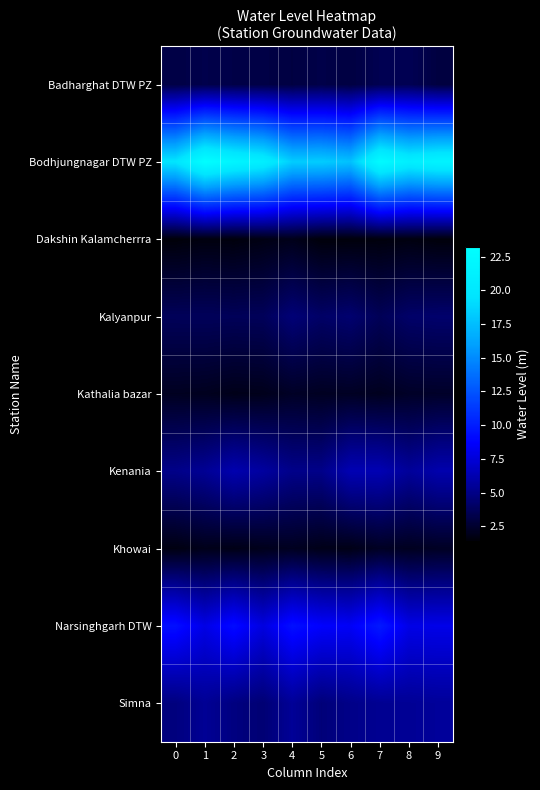

Reading left to right, what are all the values shown in this chart?

row_0: 3.2	3.3	3.2	3.2	3.1	3.3	3.1	3.5	3.6	3.0
row_1: 19.7	23.2	21.8	21.0	18.3	18.3	17.7	22.7	21.0	21.7
row_2: 1.5	1.6	1.6	1.7	1.9	1.5	1.5	1.6	1.6	1.5
row_3: 3.7	3.7	3.7	3.7	4.5	4.1	4.3	3.7	4.1	4.2
row_4: 2.1	2.1	1.9	2.0	2.3	2.2	2.2	2.1	2.3	2.4
row_5: 5.0	5.4	6.2	5.7	5.1	5.0	6.4	6.4	5.6	6.2
row_6: 1.7	1.9	1.8	2.0	2.1	1.9	1.8	2.2	2.1	2.2
row_7: 9.3	7.9	9.2	7.7	9.4	8.7	8.5	9.8	8.0	8.0
row_8: 4.7	5.4	4.8	4.4	5.5	4.6	5.0	5.3	5.4	5.5